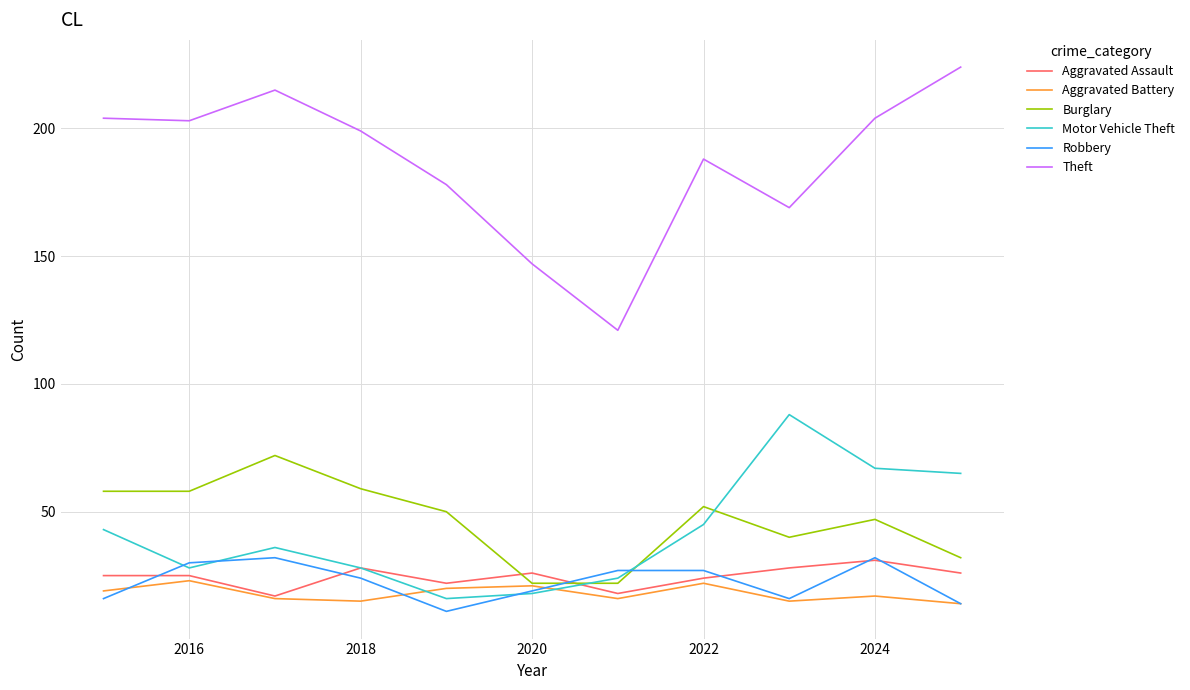

Which series has the largest total across all categories?

Theft